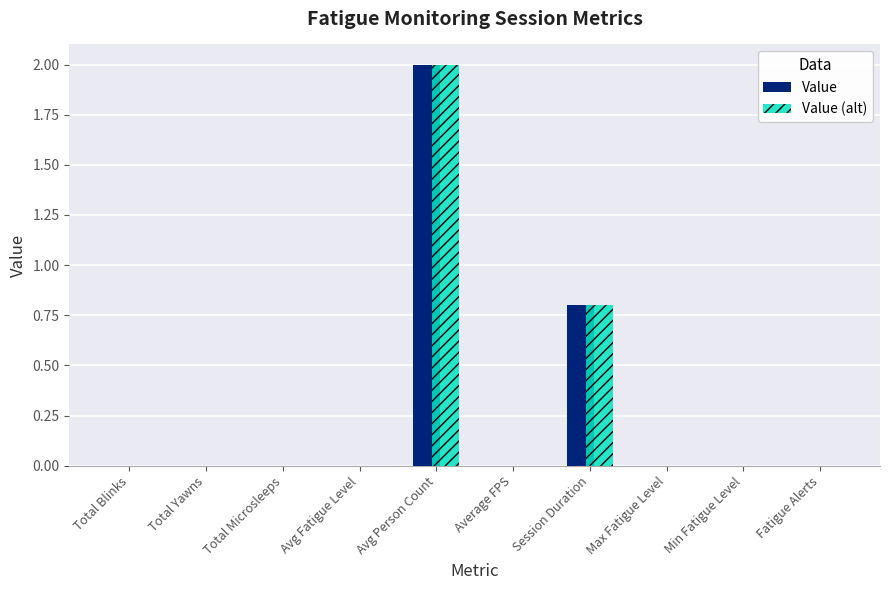

Is the value of Value at Total Yawns greater than the value of Value (alt) at Avg Person Count?

No